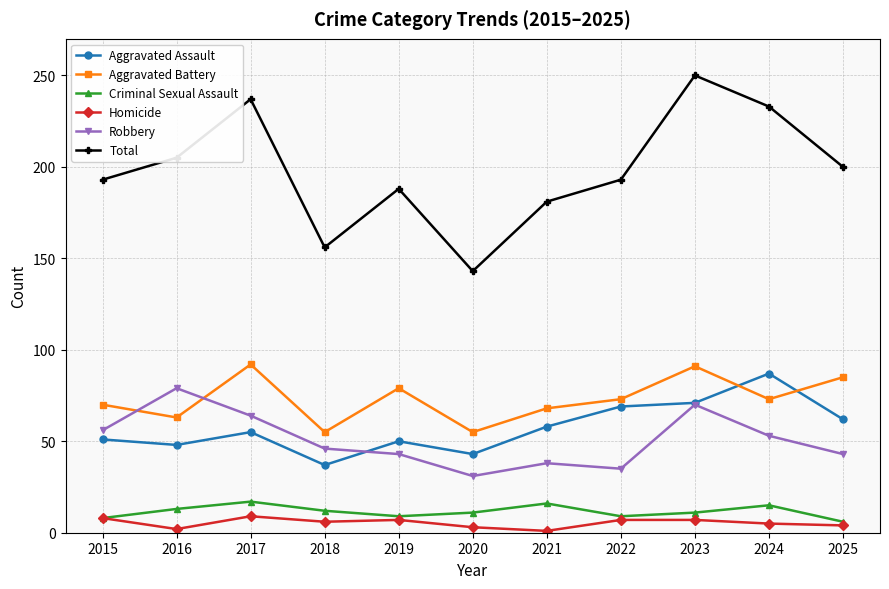

At which category does Aggravated Assault reach its first local peak?

2017